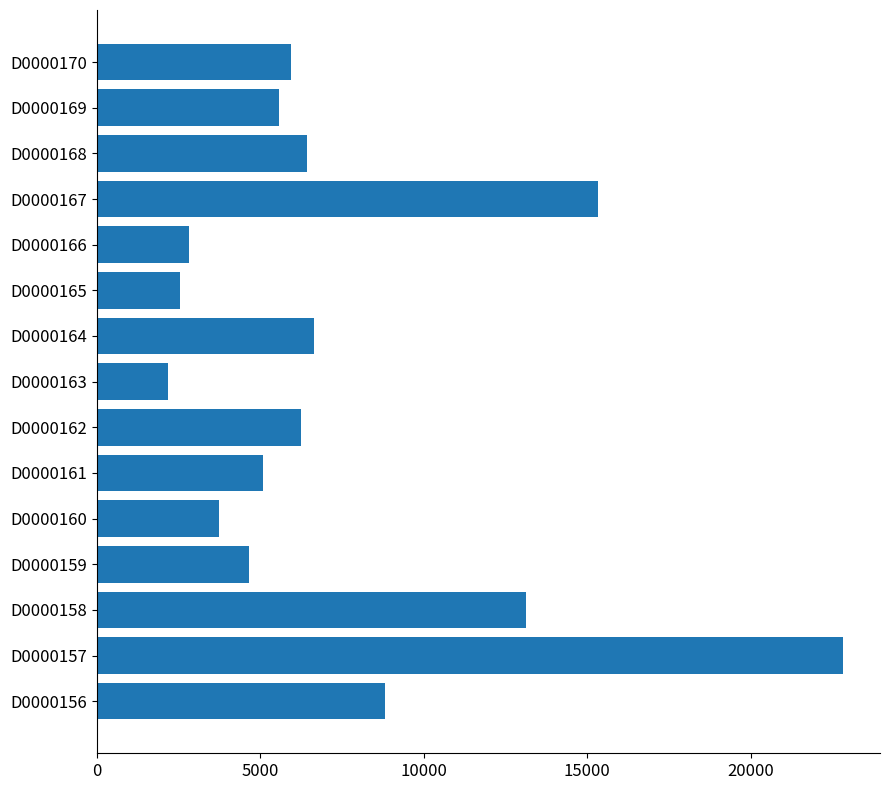

Approximately how many times larger is the value at D0000165 compared to D0000156?

0.3